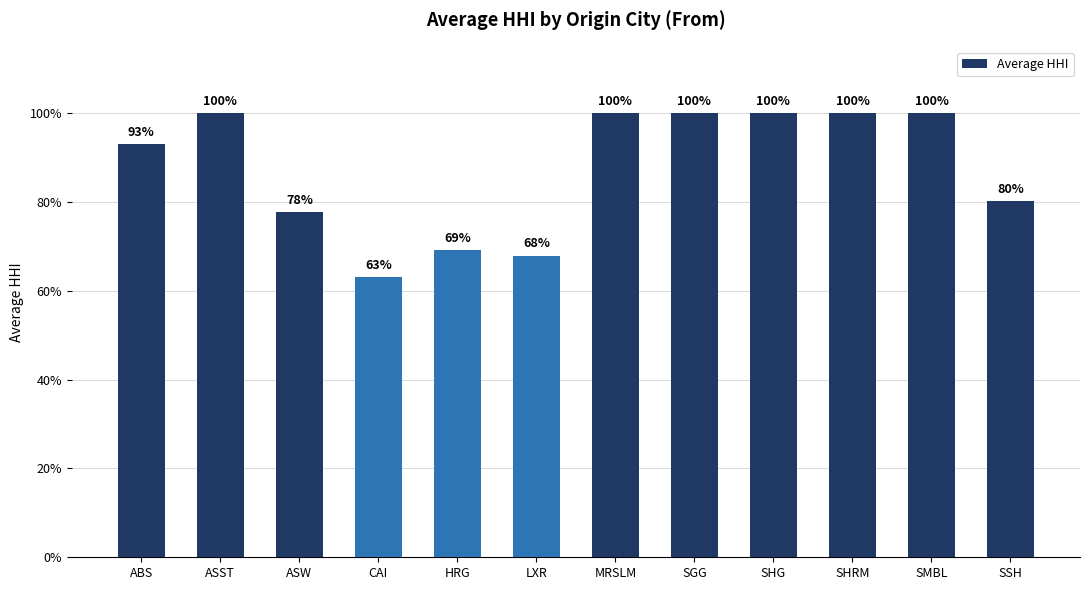

Are the bars horizontal?

No